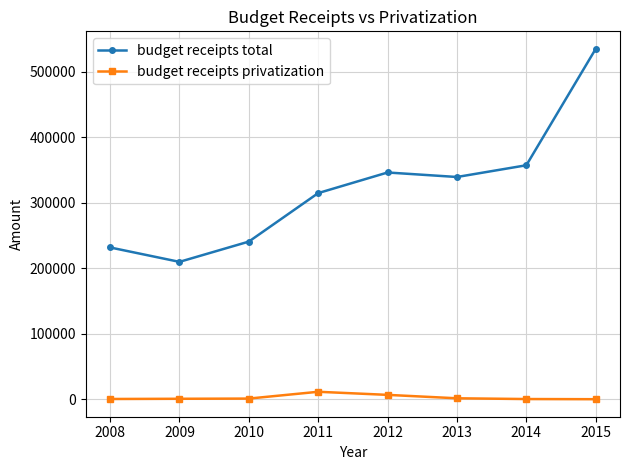

True or false: budget receipts total and budget receipts privatization intersect in this chart.

False